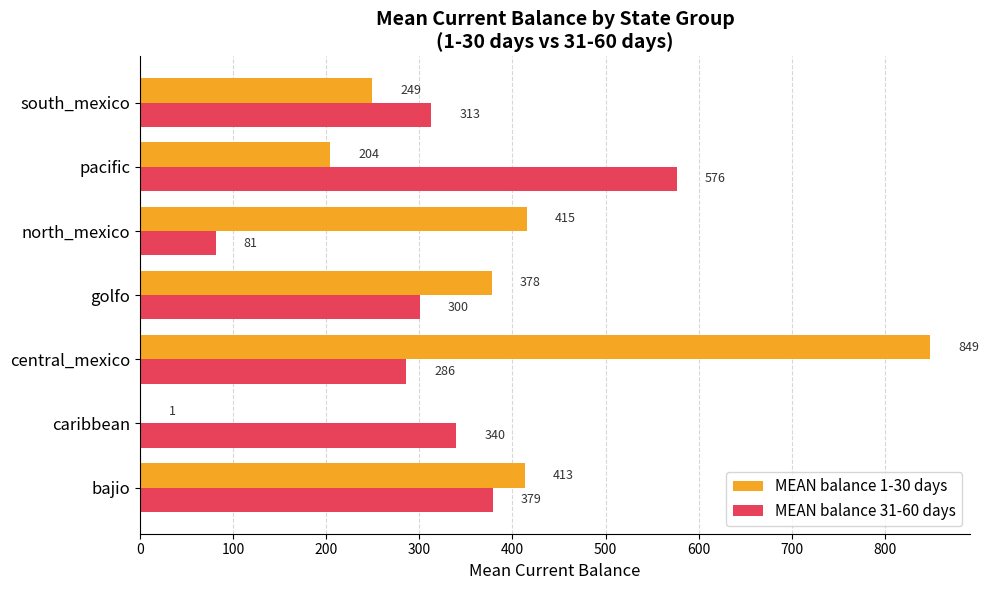

What are all the series names shown in the legend?

MEAN balance 1-30 days, MEAN balance 31-60 days